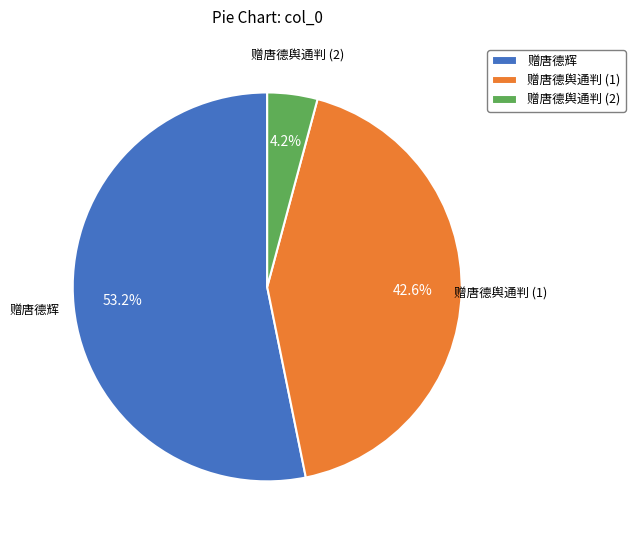

How many slices are in this pie chart?

3